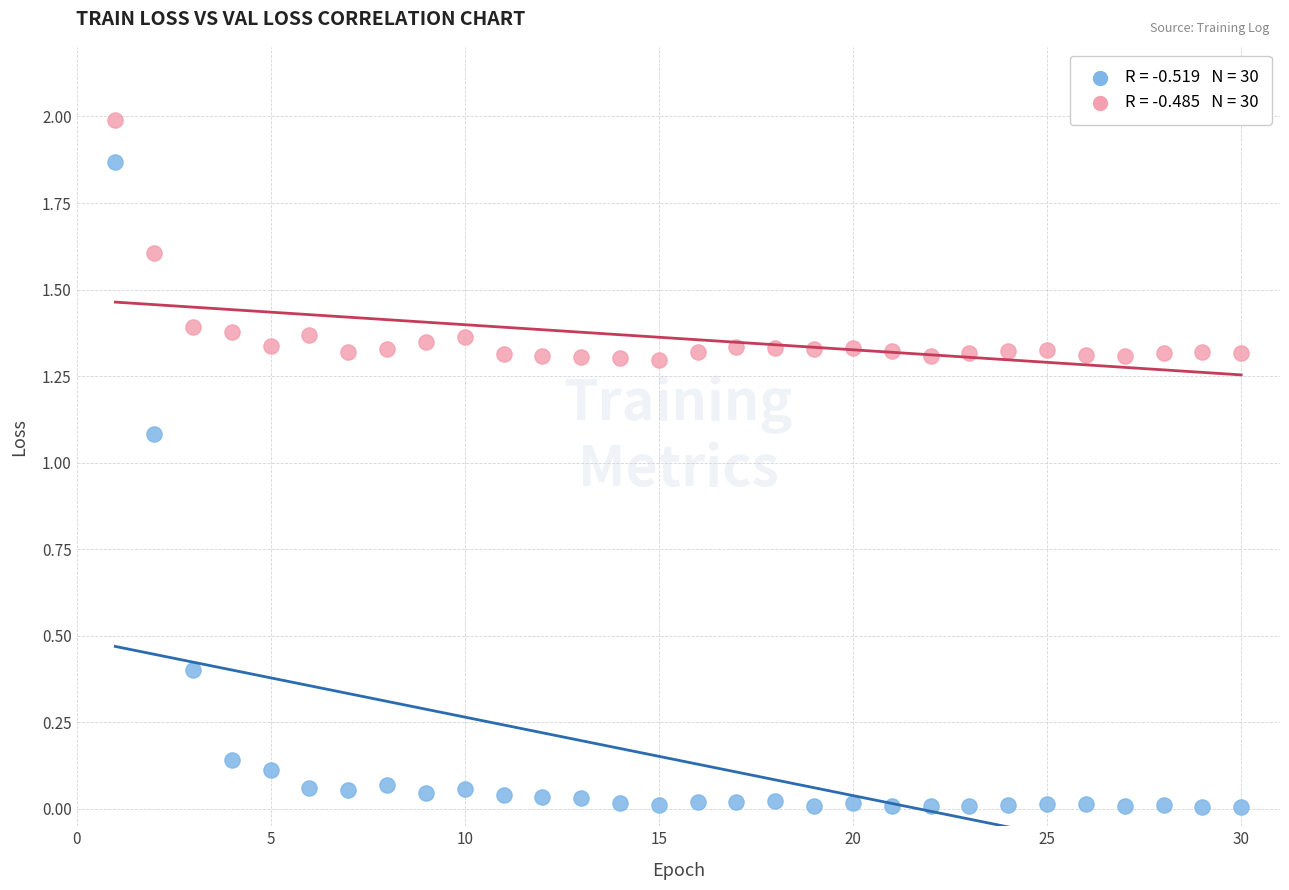

Across all data points, what is the range of X values (max minus min)?

29.0